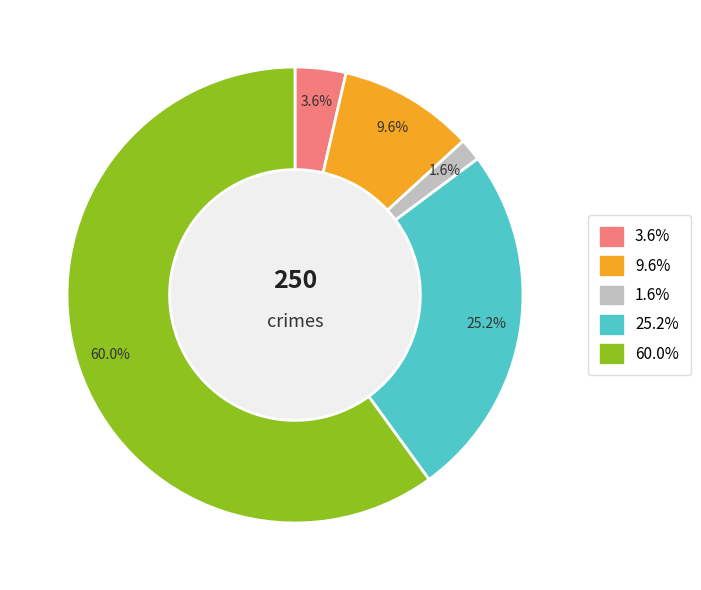

To the nearest percent, what is the average slice percentage?

20%